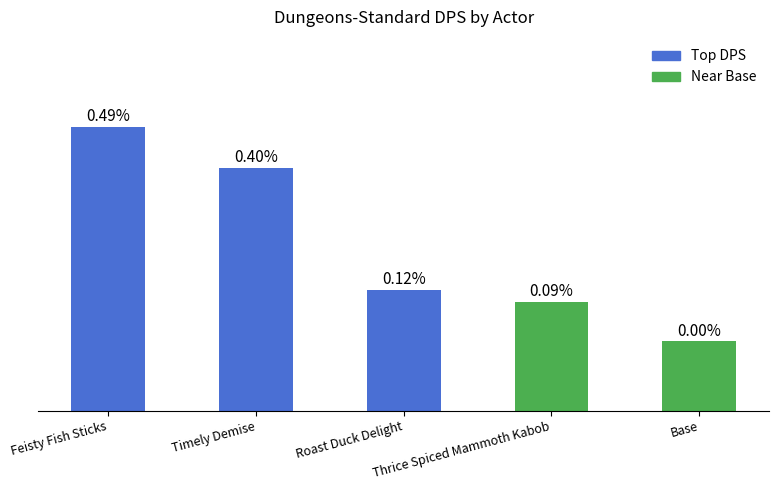

Which label corresponds to the smallest value in the chart?

Base